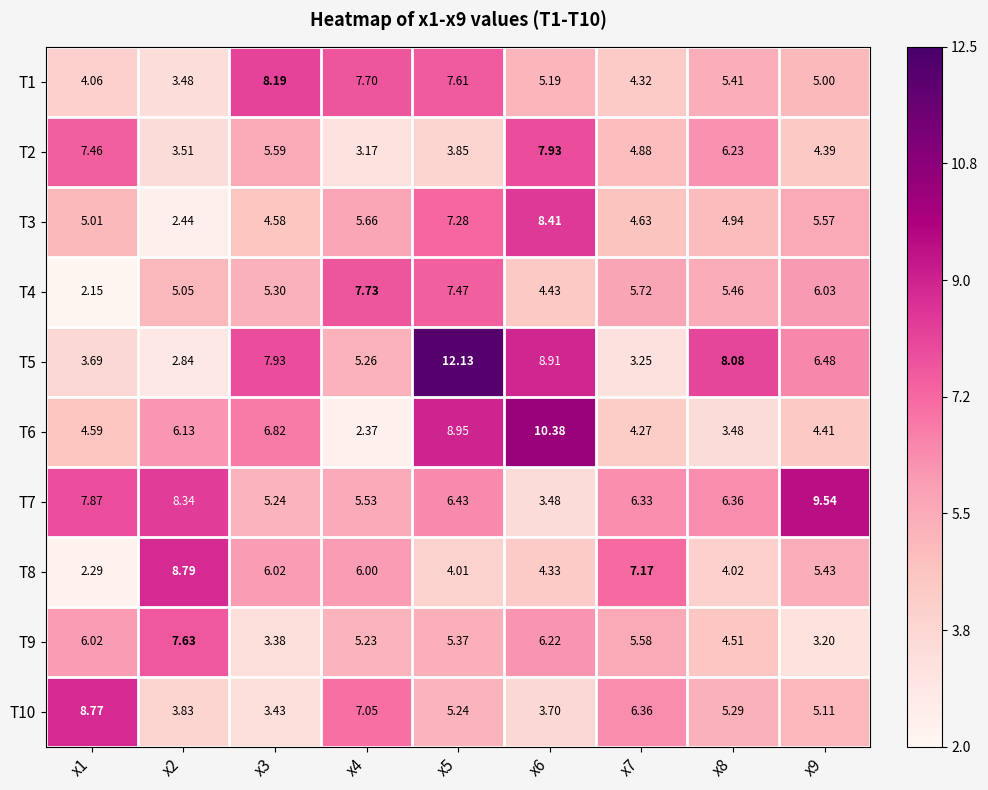

How many values in the T4 series are below 5?

2